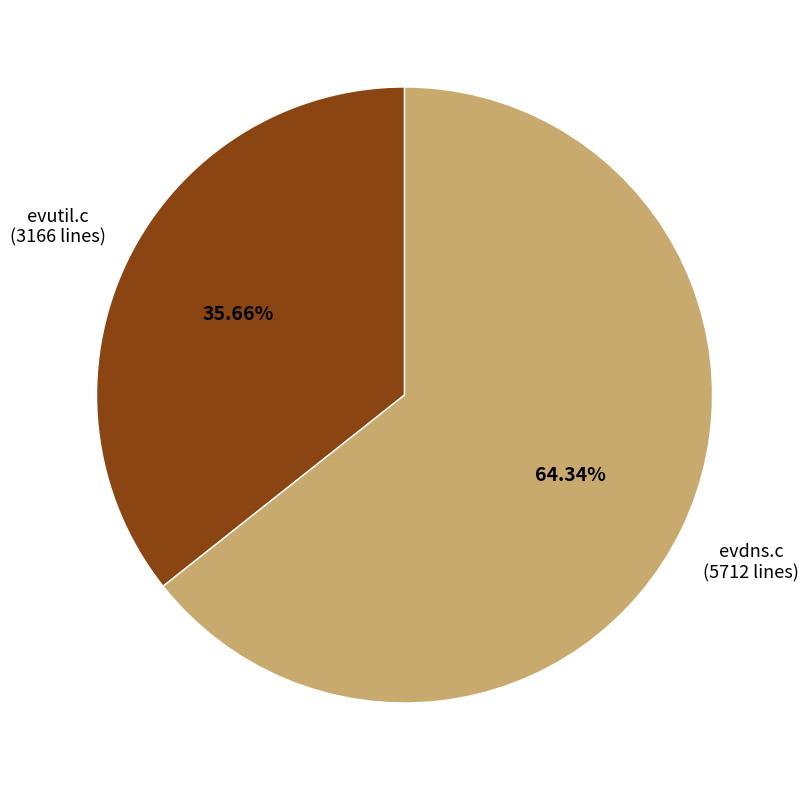

Is it true that evdns.c is 54% of the pie?

False